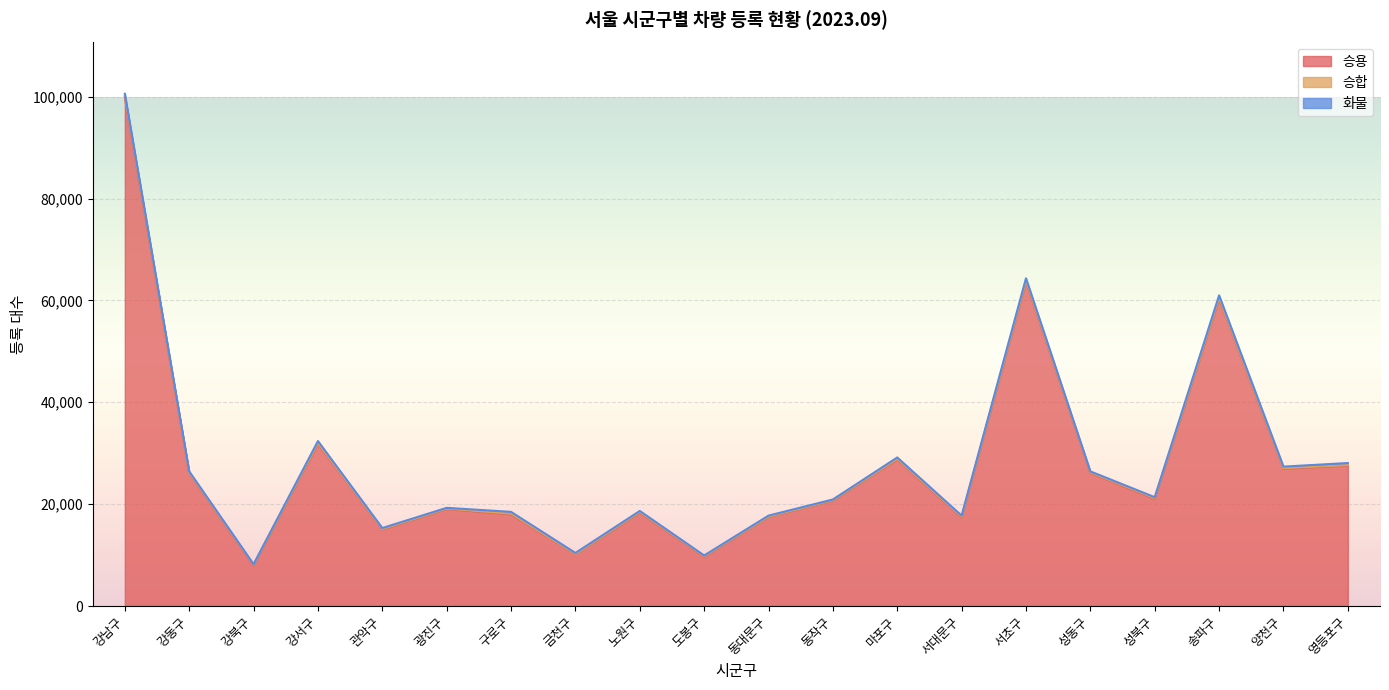

Which label corresponds to the largest value in the chart?

강남구